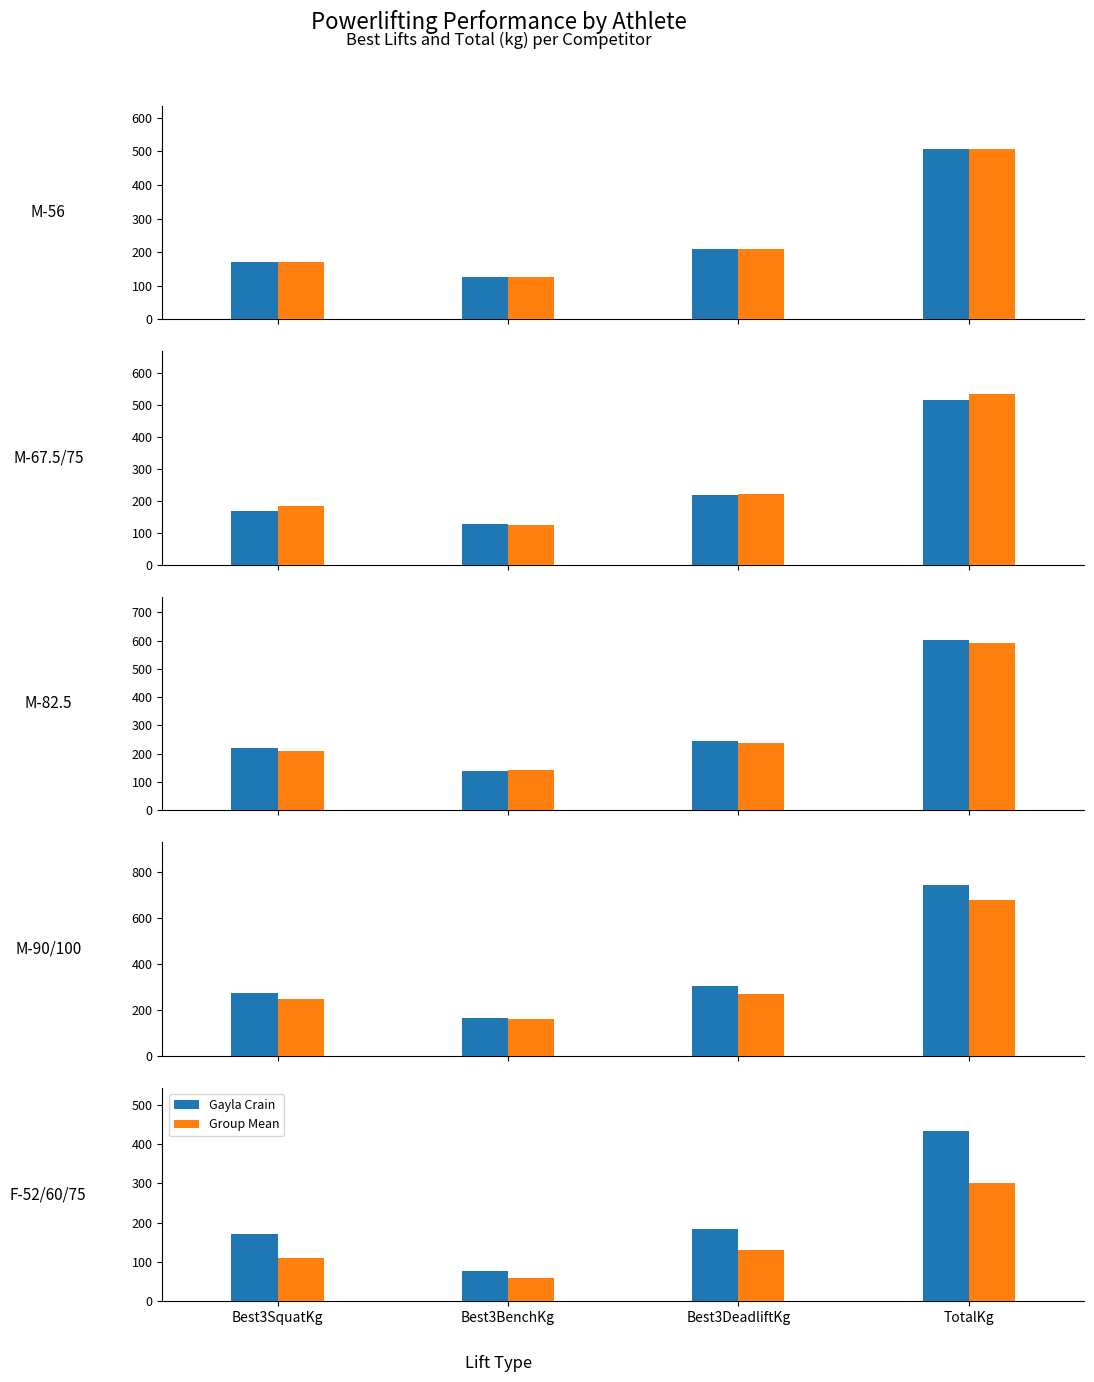

At which category is the sum across all series the highest?

TotalKg